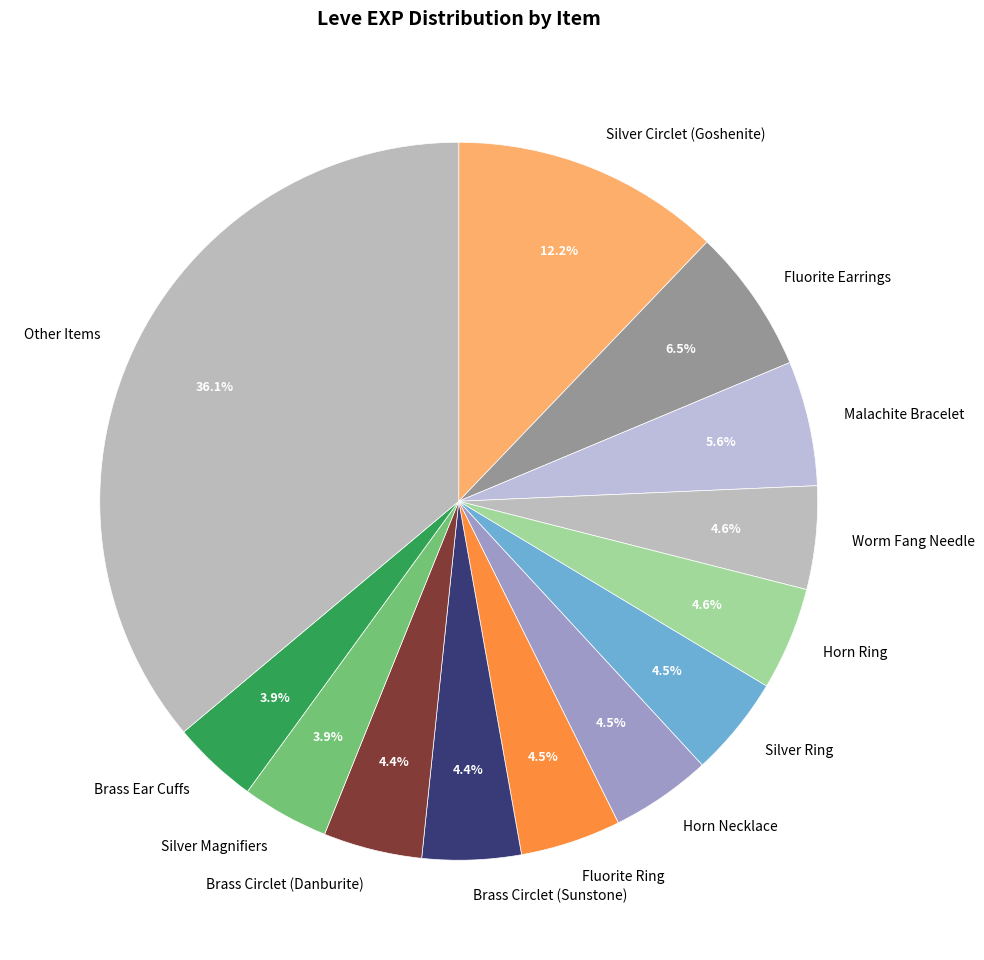

Which has a higher value, Horn Ring or Malachite Bracelet?

Malachite Bracelet